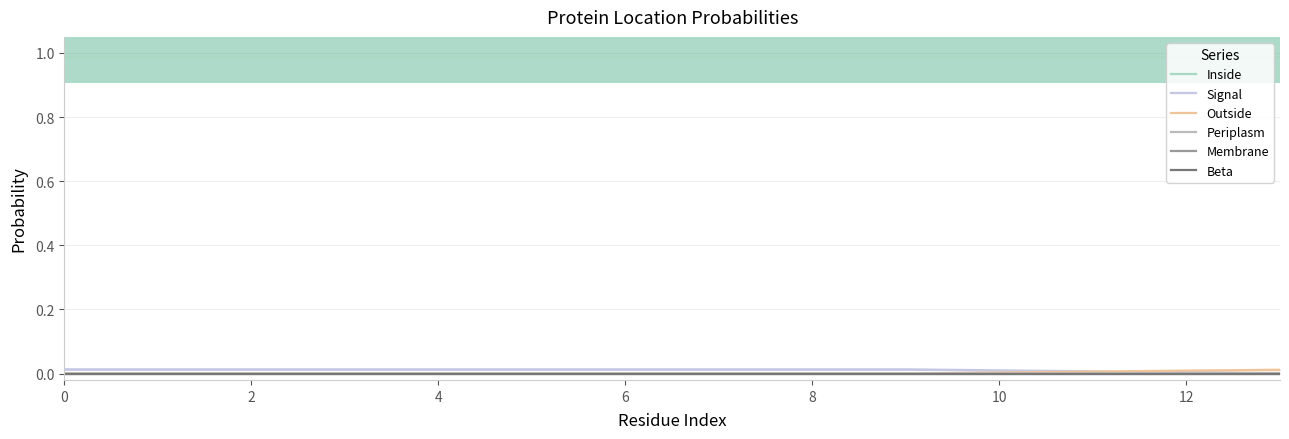

True or false: Periplasm and Signal intersect in this chart.

True